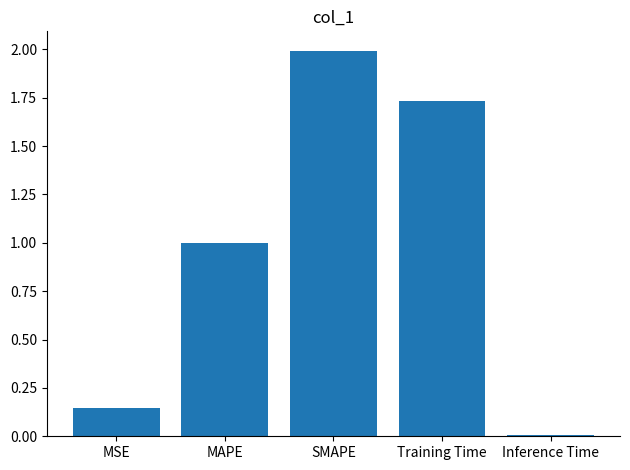

What is the sum of all values?

4.9